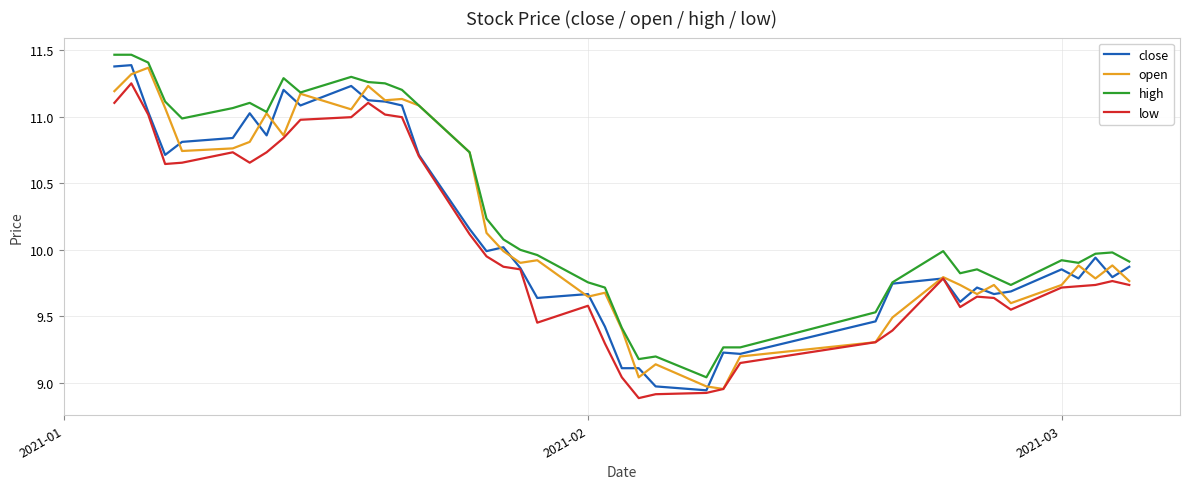

True or false: low has more than 1 points higher than both neighbors.

True